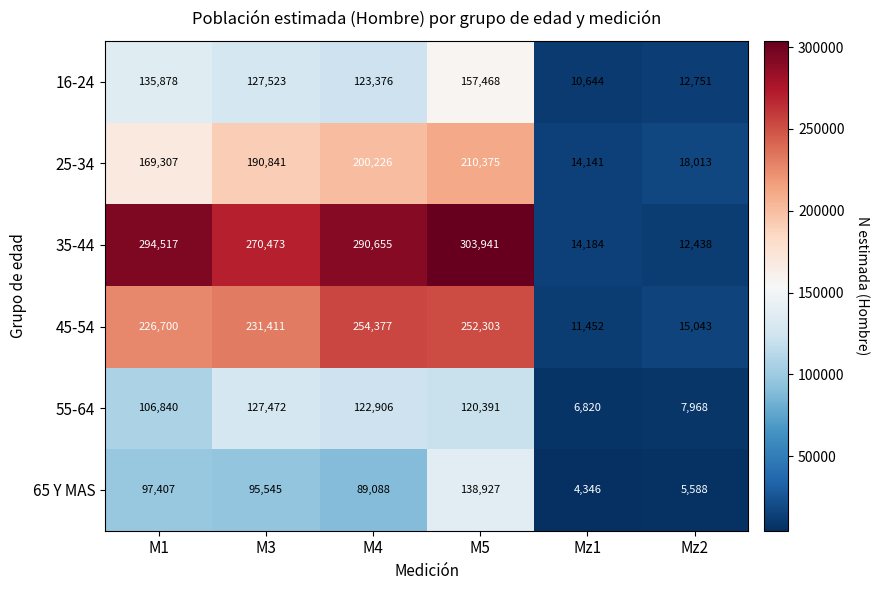

The value of 55-64 at Mz2 is 7968. True or false?

True